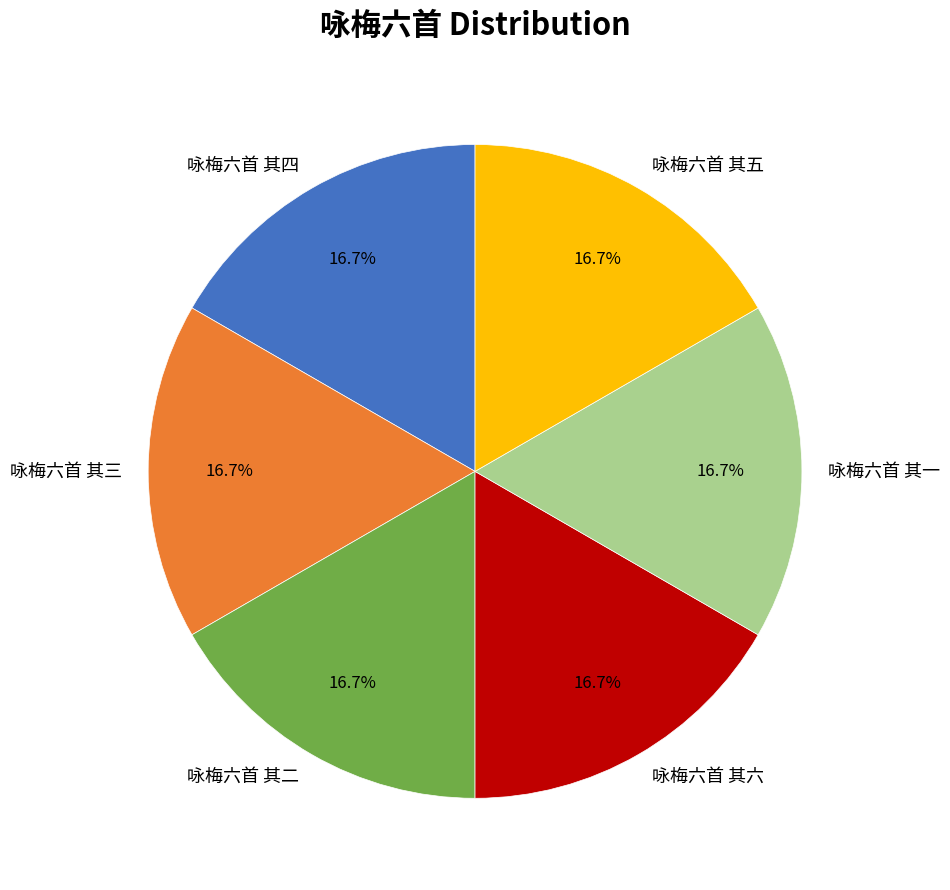

To the nearest percent, what percentage of the pie is 咏梅六首 其二?

17%